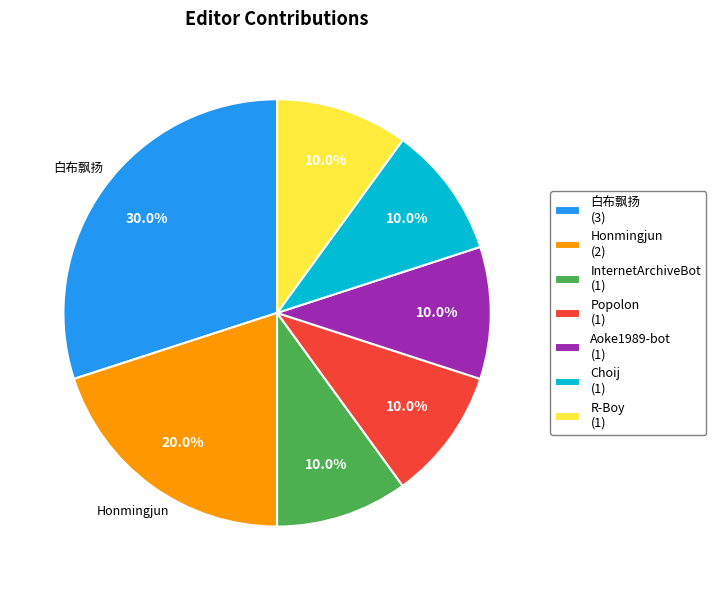

Does 白布飘扬 represent more than half of the total?

No